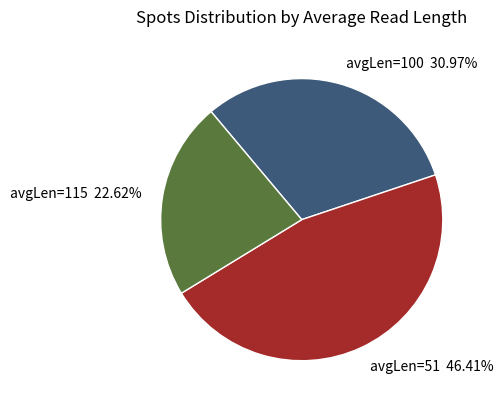

Combined, do avgLen=51 46.41% and avgLen=100 30.97% account for over 50%?

Yes